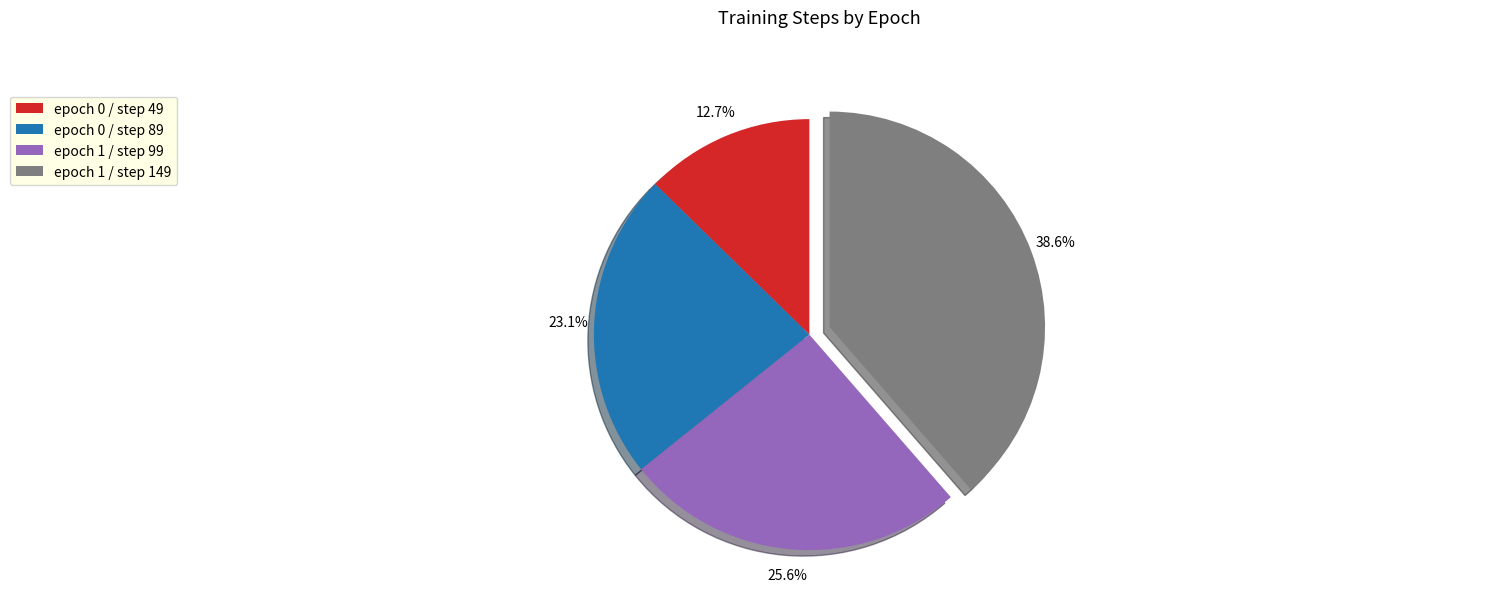

Does any single category account for the majority?

No